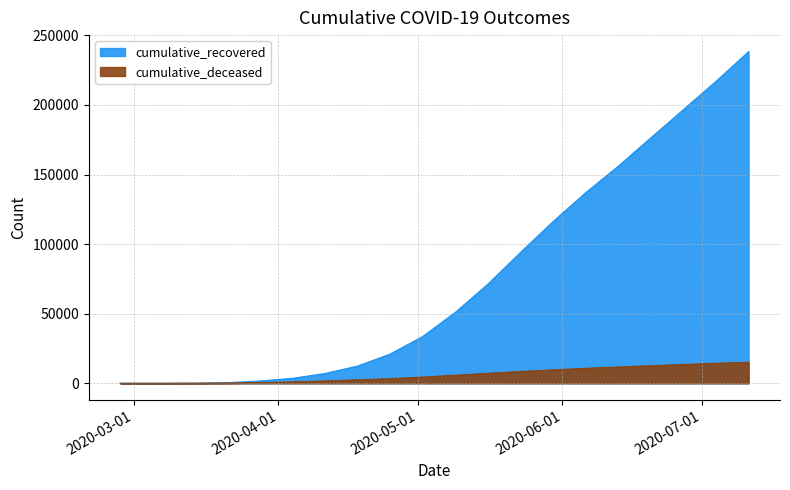

What is the sum of all cumulative_deceased values?

122627